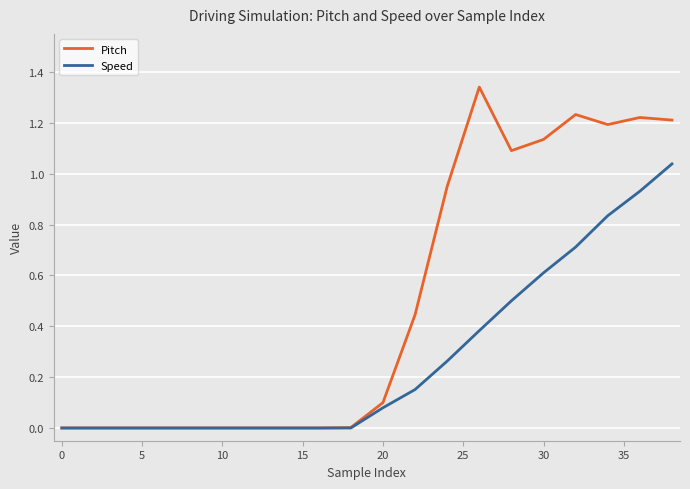

Rank the series by their average value, from highest to lowest.

Pitch, Speed